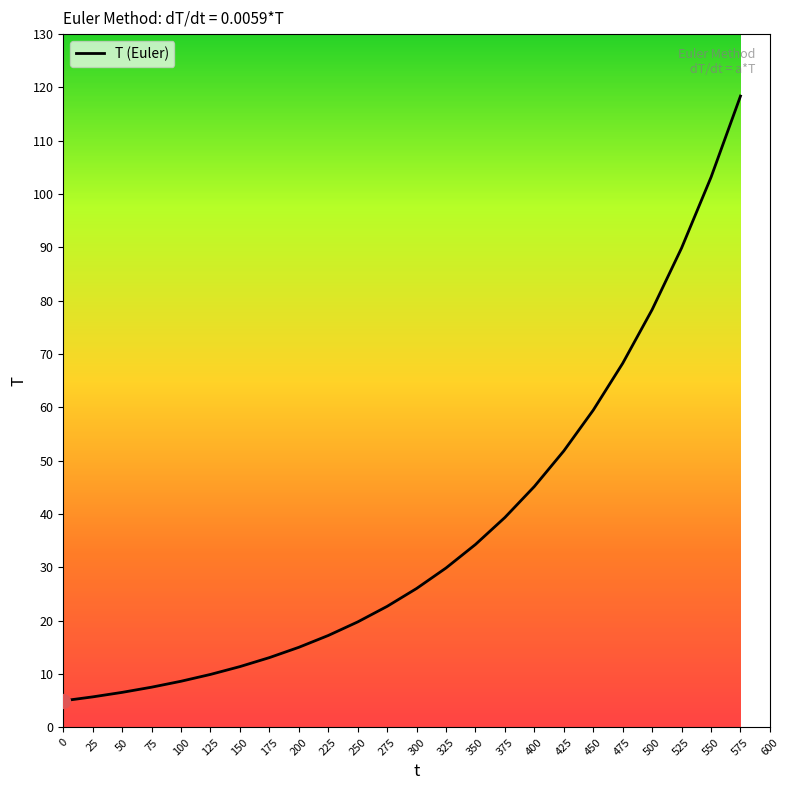

True or false: the data has more than 1 interior local peaks.

False